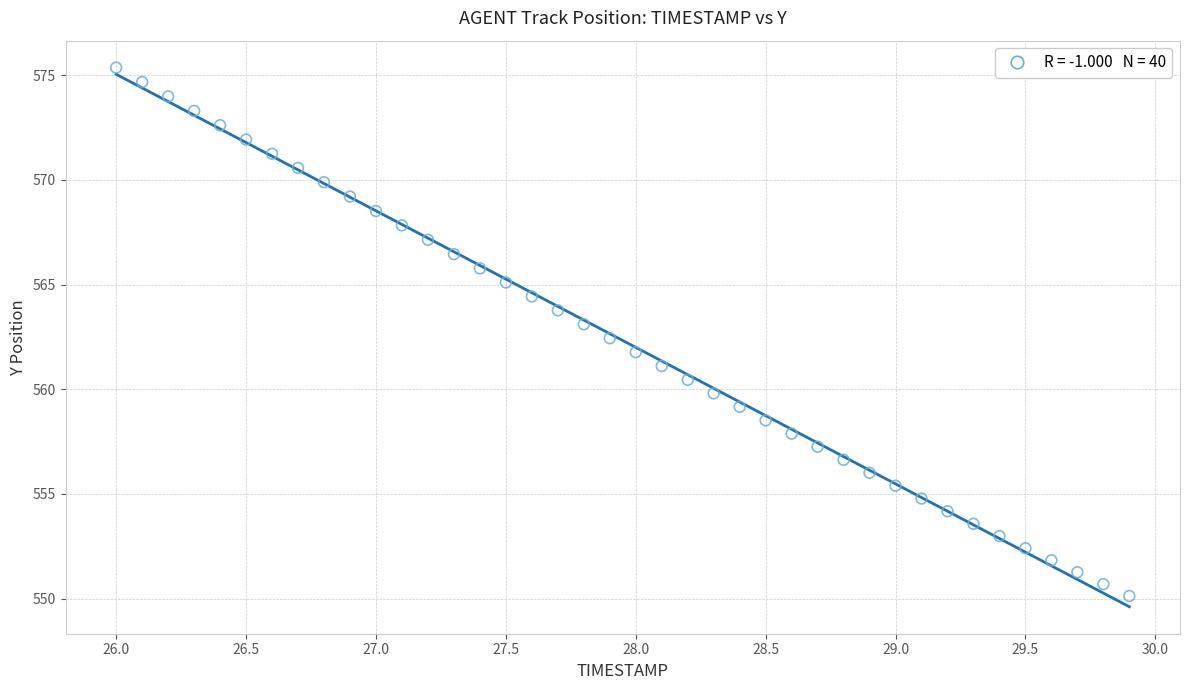

What is the range of Y values (max minus min)?

25.2